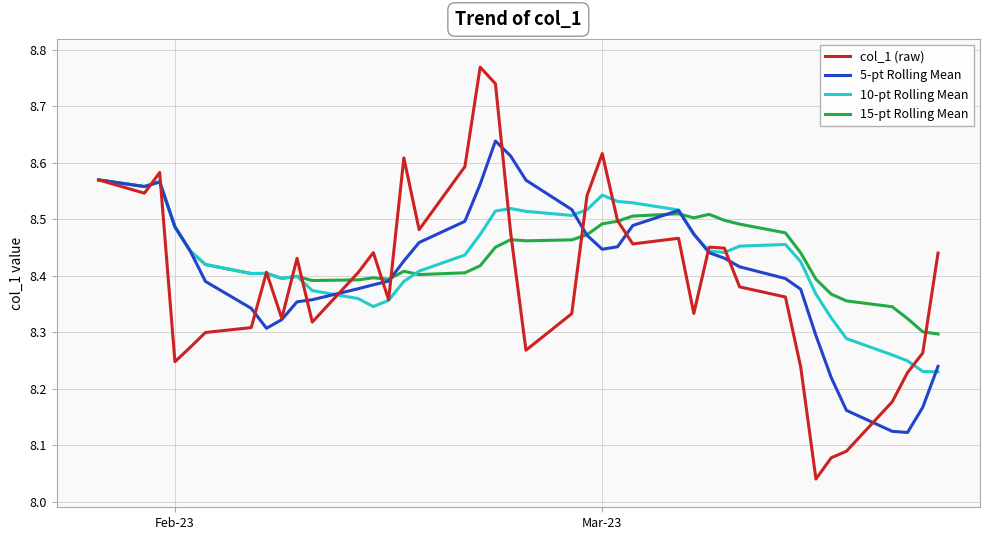

Which series ends up on top after the final intersection of 5-pt Rolling Mean and 15-pt Rolling Mean?

15-pt Rolling Mean